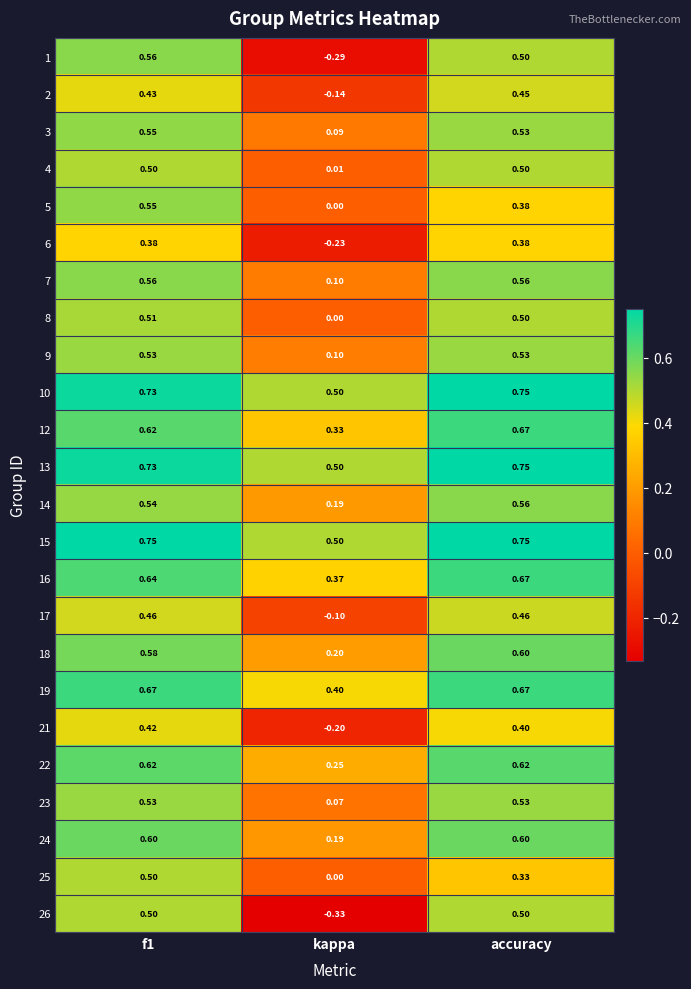

Is the value of 21 at kappa greater than the value of 26 at f1?

No